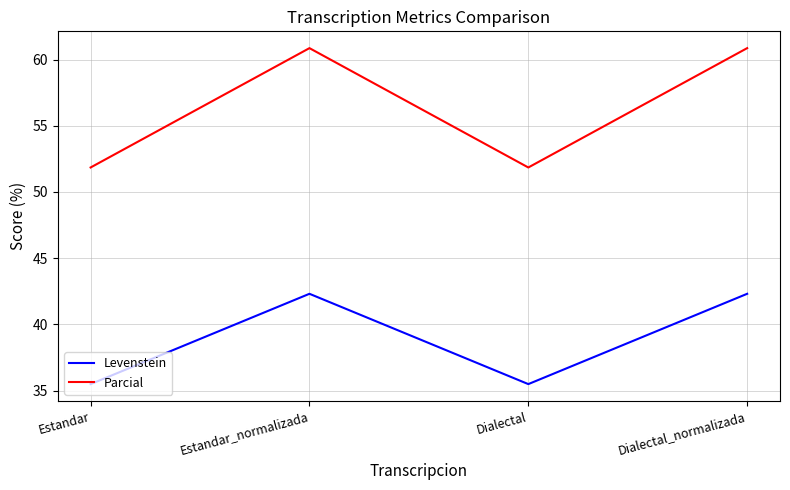

In Parcial, how many points are lower than both neighbors (excluding endpoints)?

1